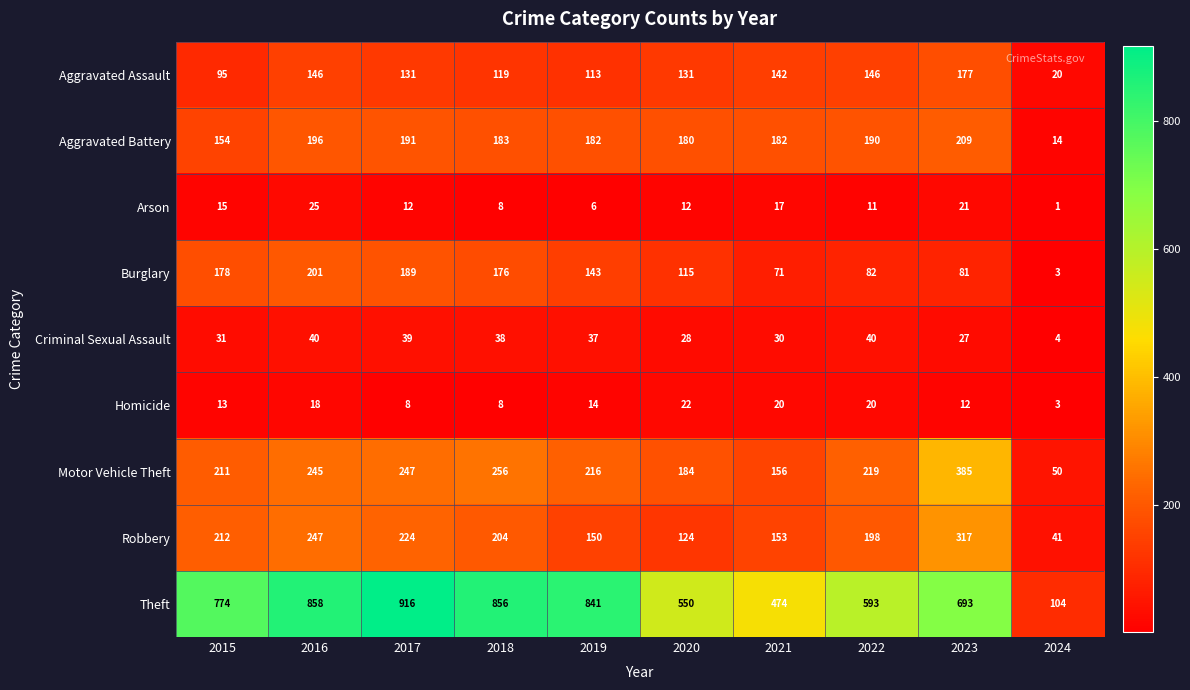

Rank the series by their maximum value, from highest to lowest.

Theft, Motor Vehicle Theft, Robbery, Aggravated Battery, Burglary, Aggravated Assault, Criminal Sexual Assault, Arson, Homicide